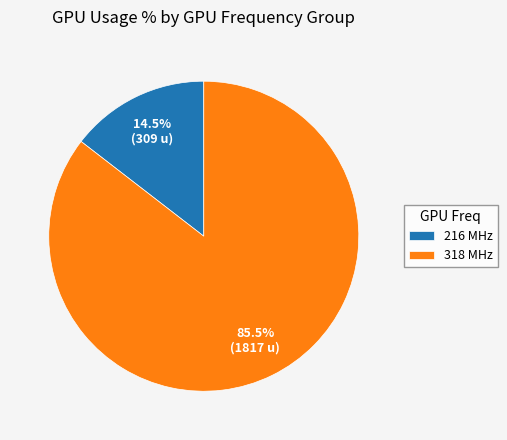

To the nearest percent, what is the difference between the largest and smallest slice percentages?

71%